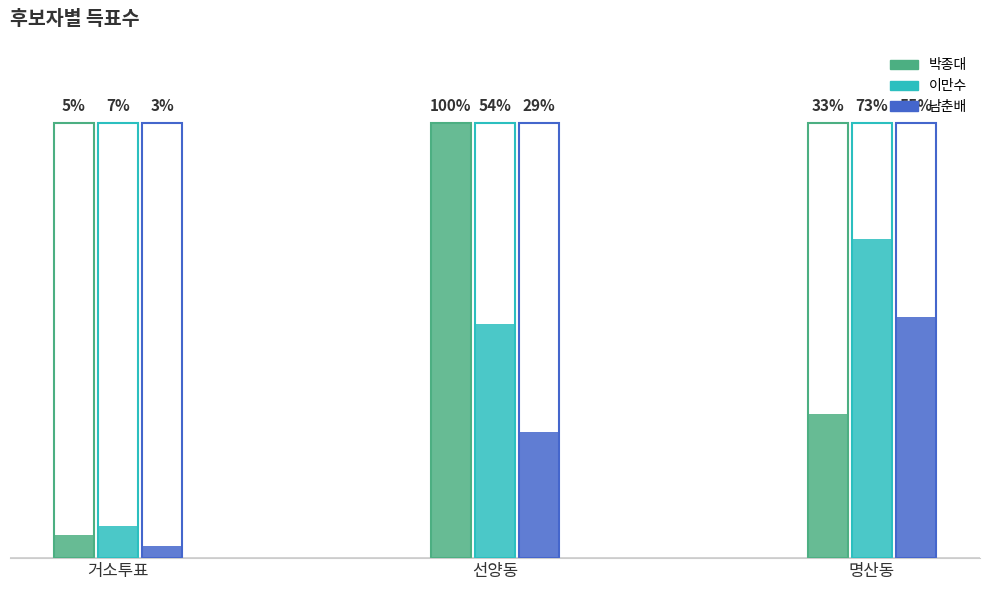

Between 명산동 and 거소투표, which is larger?

명산동